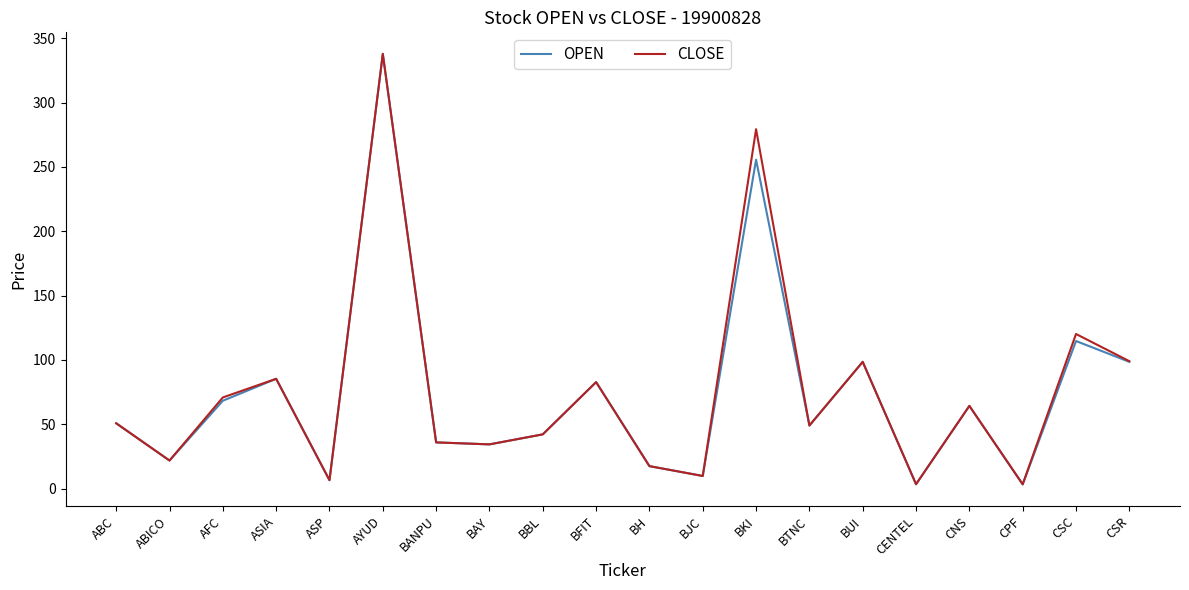

Is this an area chart (filled region under the line)?

No